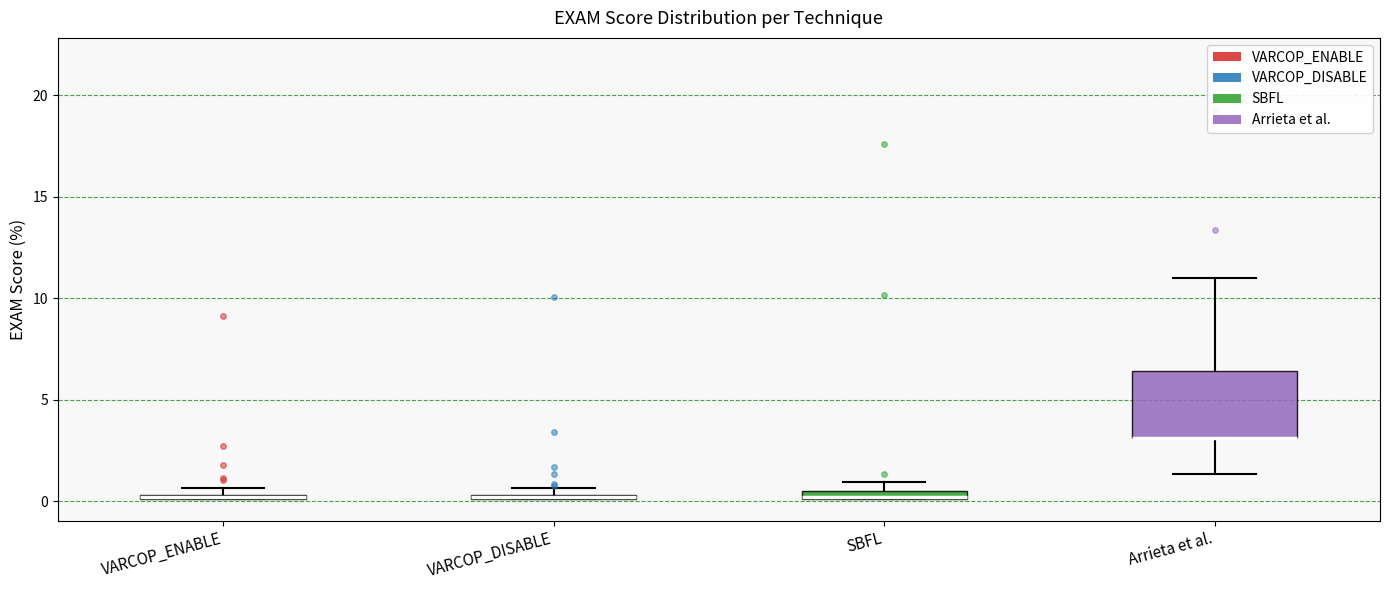

Comparing the boxes themselves (not the whiskers), which one is the tallest?

Arrieta et al.